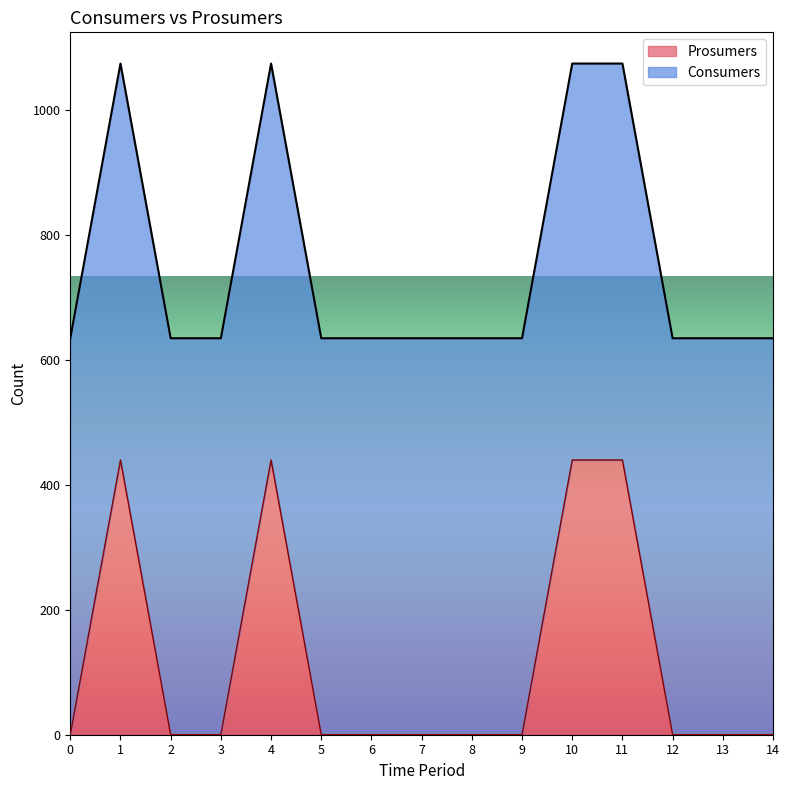

What is the maximum value for Prosumers?

440